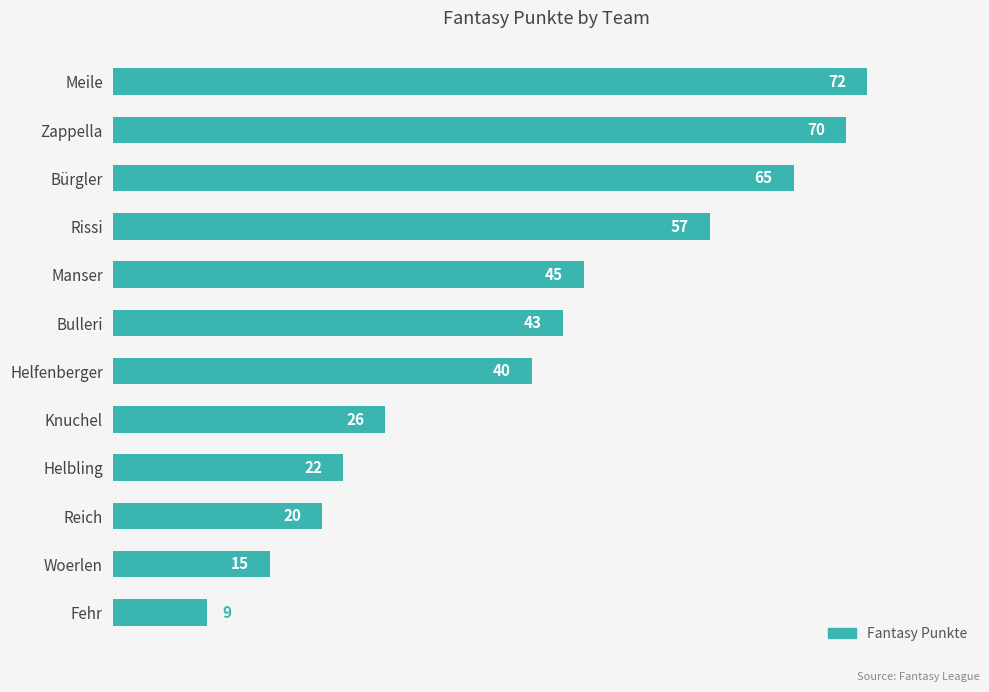

Reading top to bottom, extract all data points from this chart.

72	70	65	57	45	43	40	26	22	20	15	9